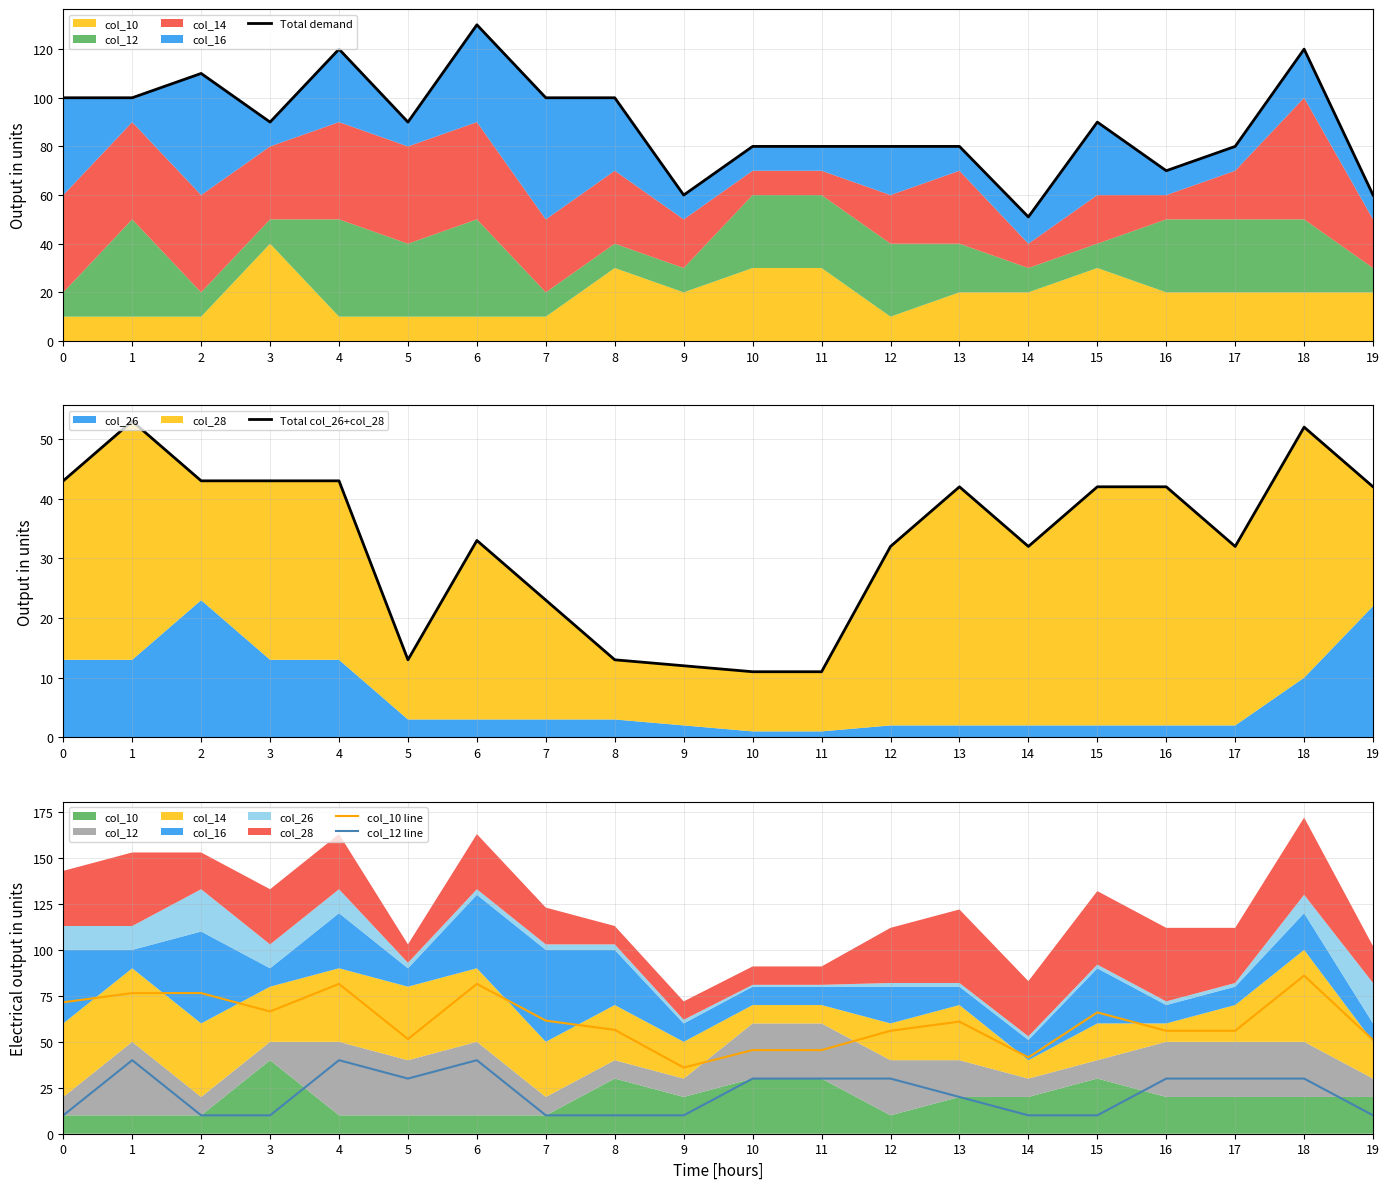

Where is the first local minimum for Total col_26+col_28?

5